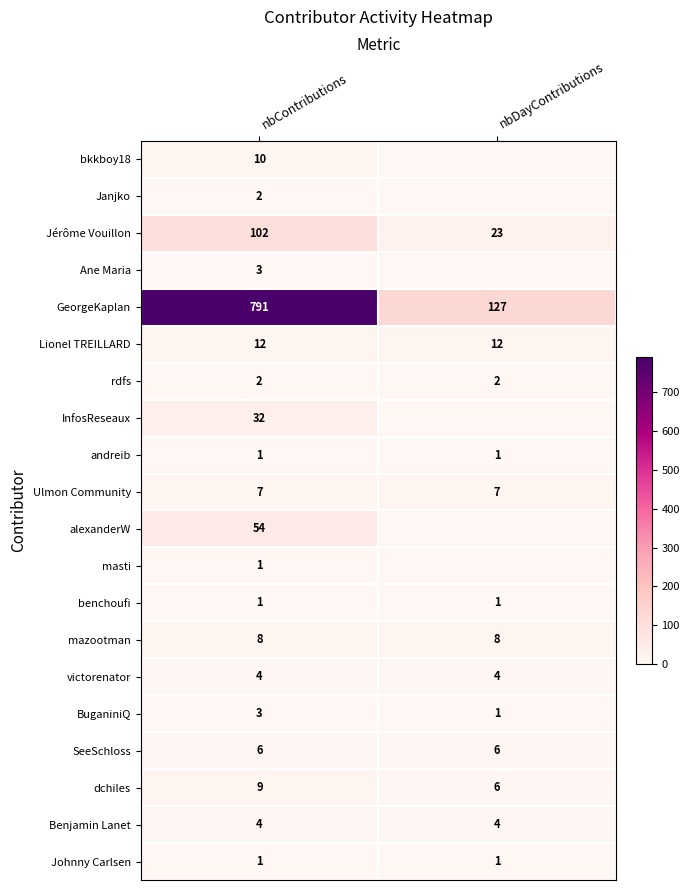

The value of Lionel TREILLARD at nbDayContributions is 12. True or false?

True